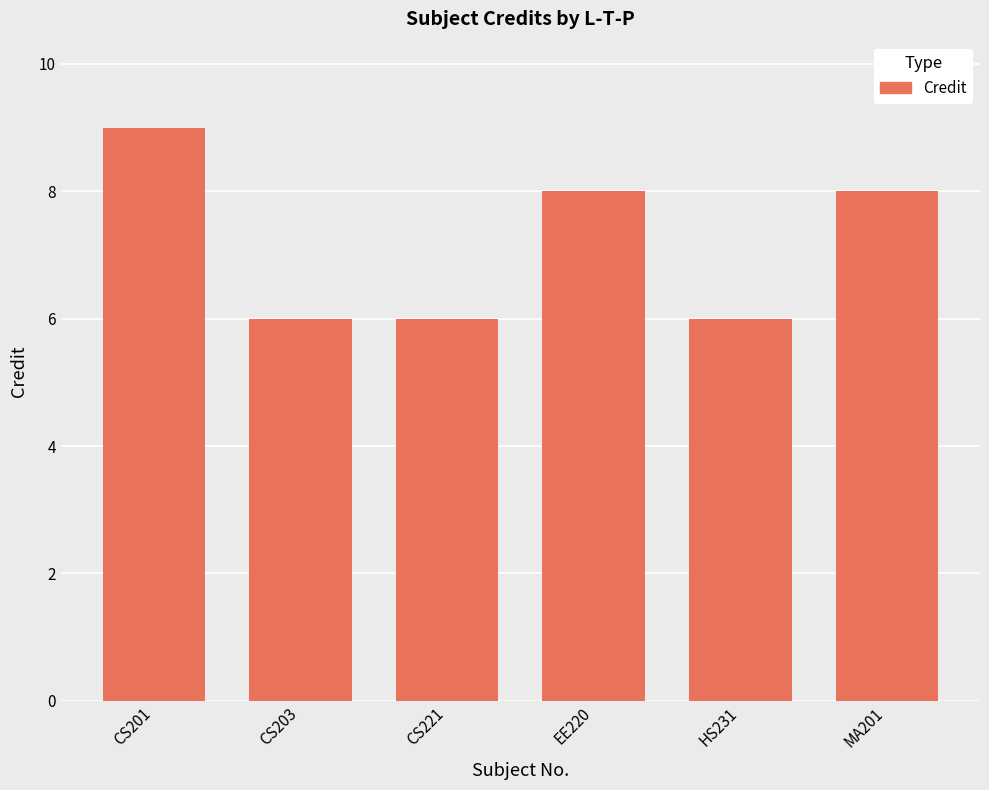

Is it true that the value at HS231 is 8?

False